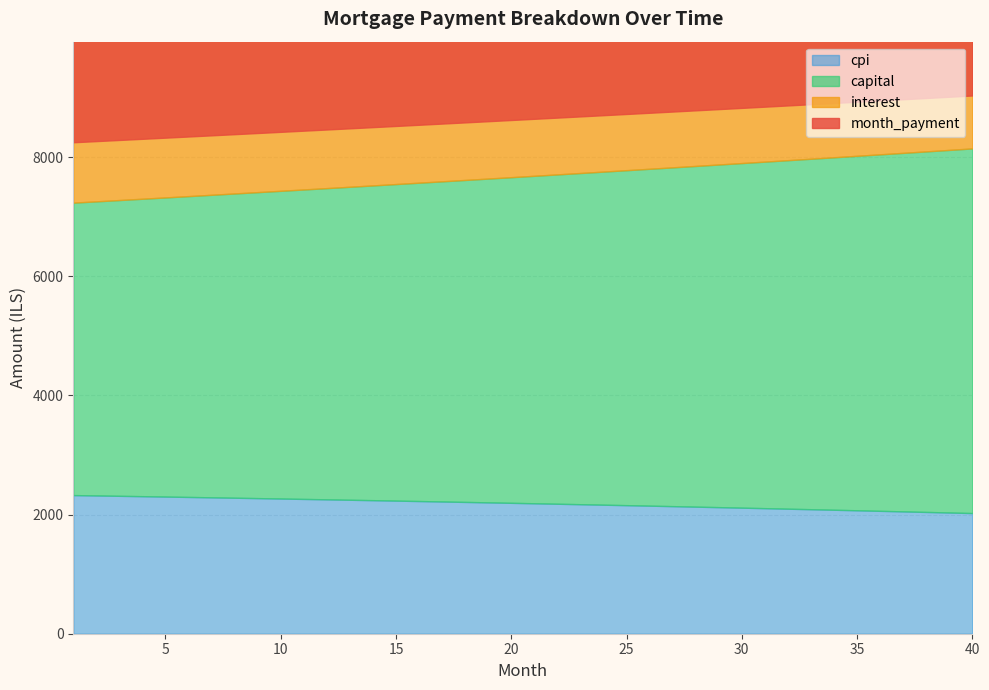

How many data points does each series have?

40